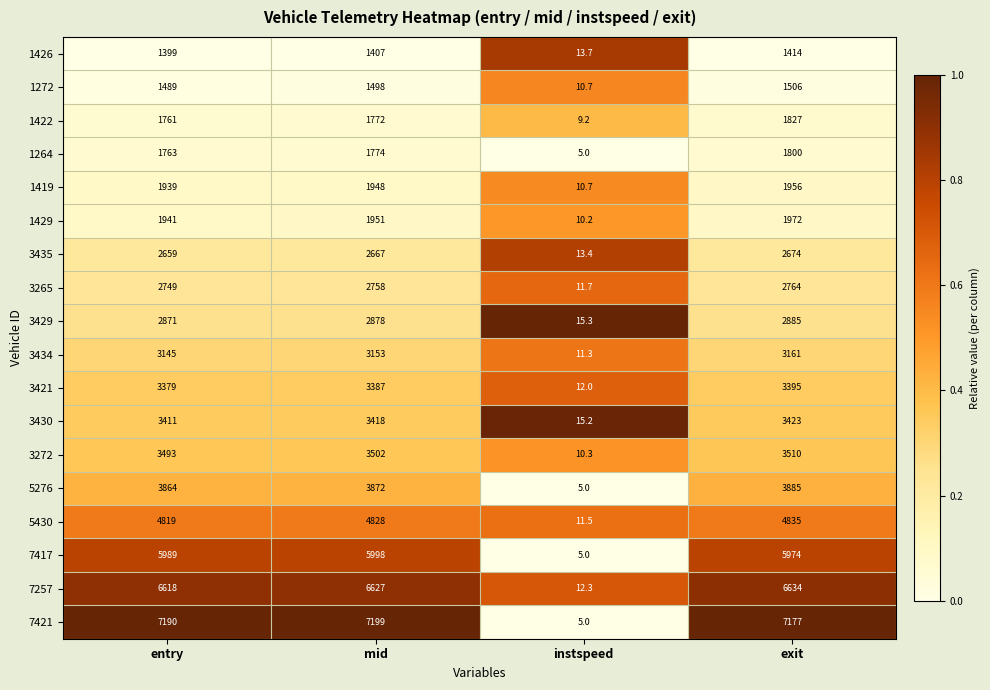

Where is 1419 nearest to the value 983?

entry